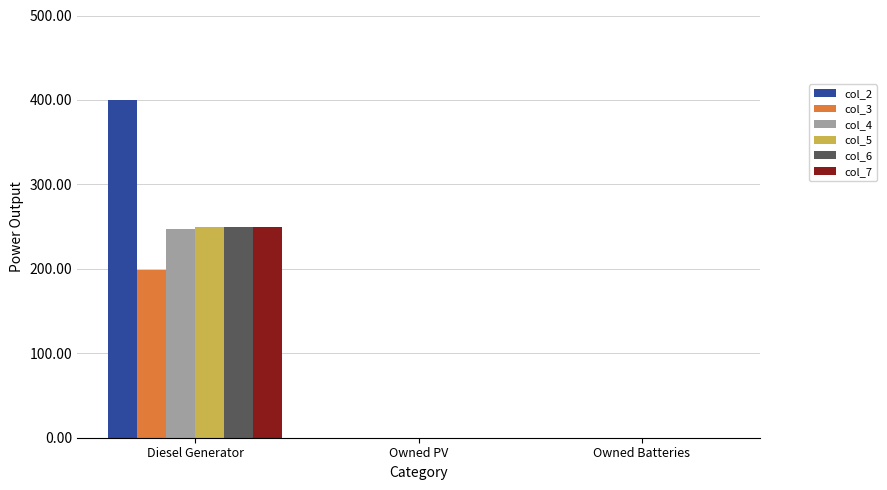

The col_7 series shows -159 at Owned PV. True or false?

False